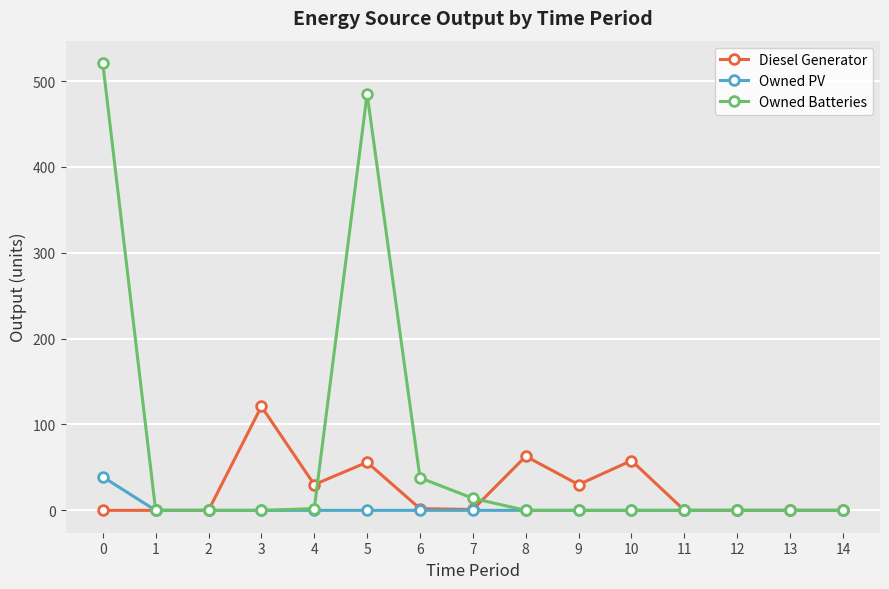

At how many categories does at least one series exceed 147?

2